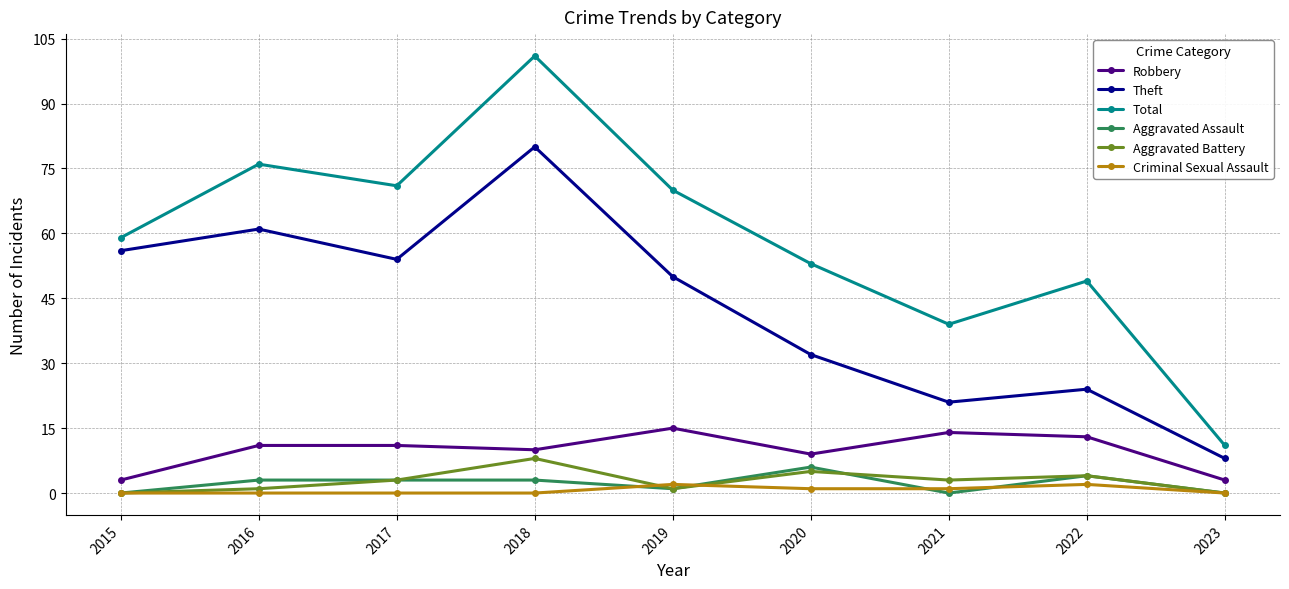

What is the value of the Total point at the 3rd from the left?

71